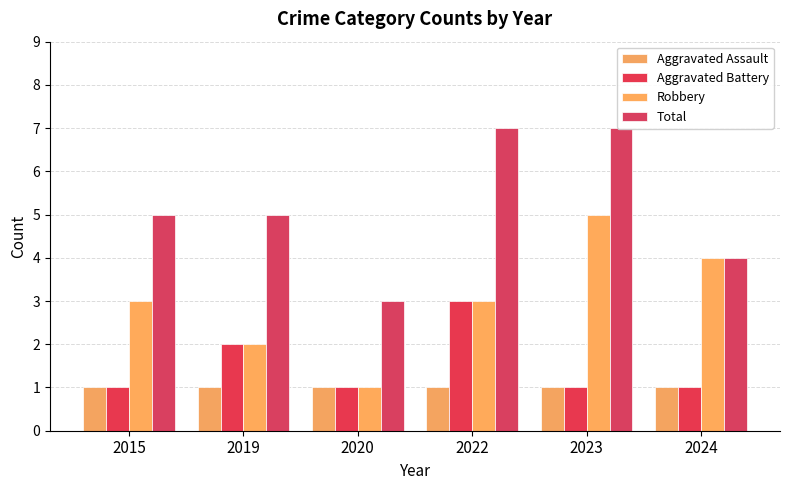

How many bars are there in each group?

4